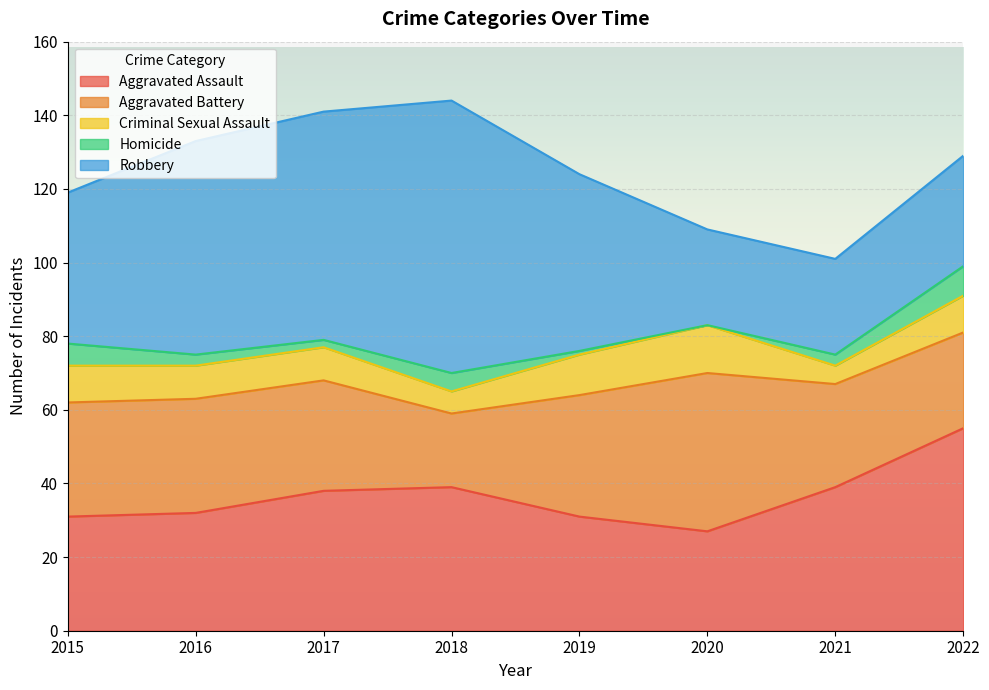

Which series has the largest total across all categories?

Robbery